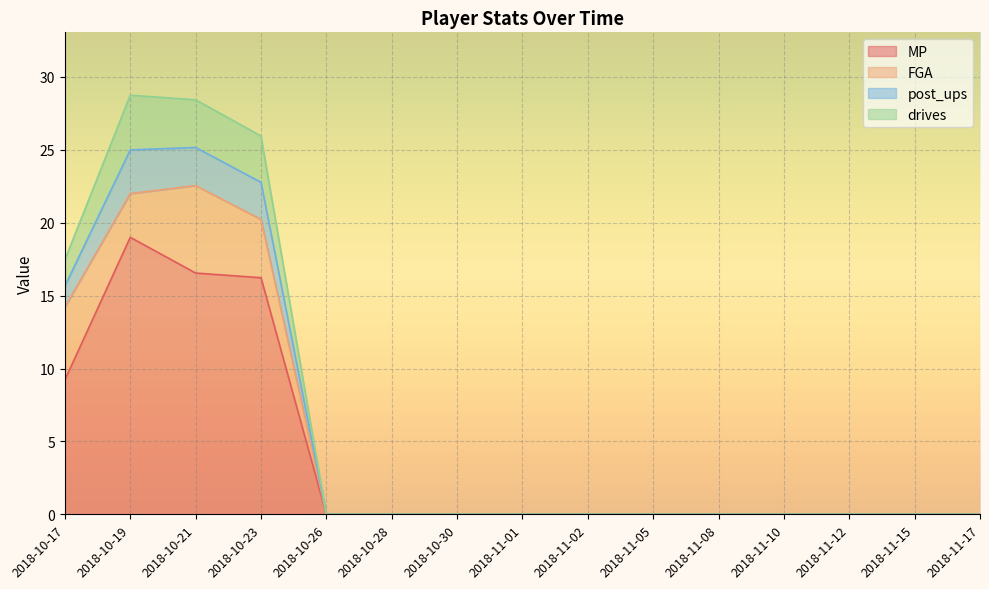

Is it true that MP equals 11.4 at 2018-11-08?

False